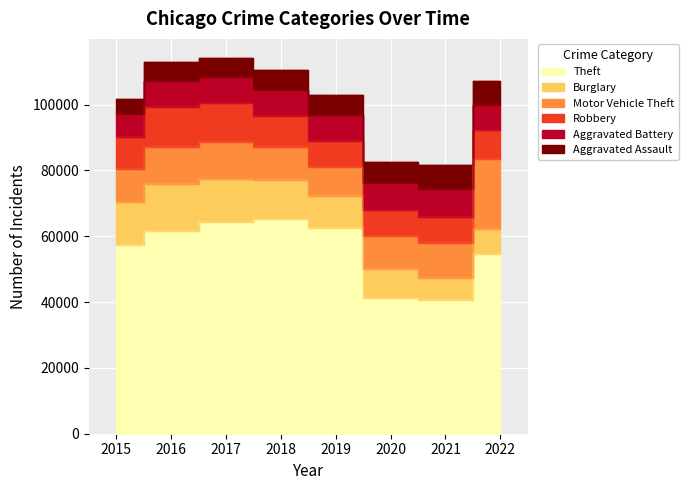

Reading left to right, transcribe all the data shown in this chart.

Theft: 57350	61618	64381	65285	62485	41309	40773	54501
Burglary: 13184	14289	13001	11746	9639	8757	6659	7579
Motor Vehicle Theft: 10068	11286	11380	9983	8977	9953	10596	21383
Robbery: 9638	11960	11880	9679	7994	7855	7919	8966
Aggravated Battery: 7018	8085	7845	7734	7857	8319	8346	7488
Aggravated Assault: 4480	5712	5793	6001	5840	6263	7243	7270